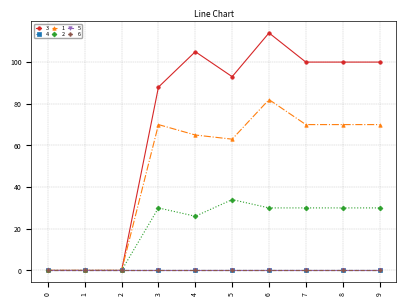

The 2 series shows 11 at 3. True or false?

False